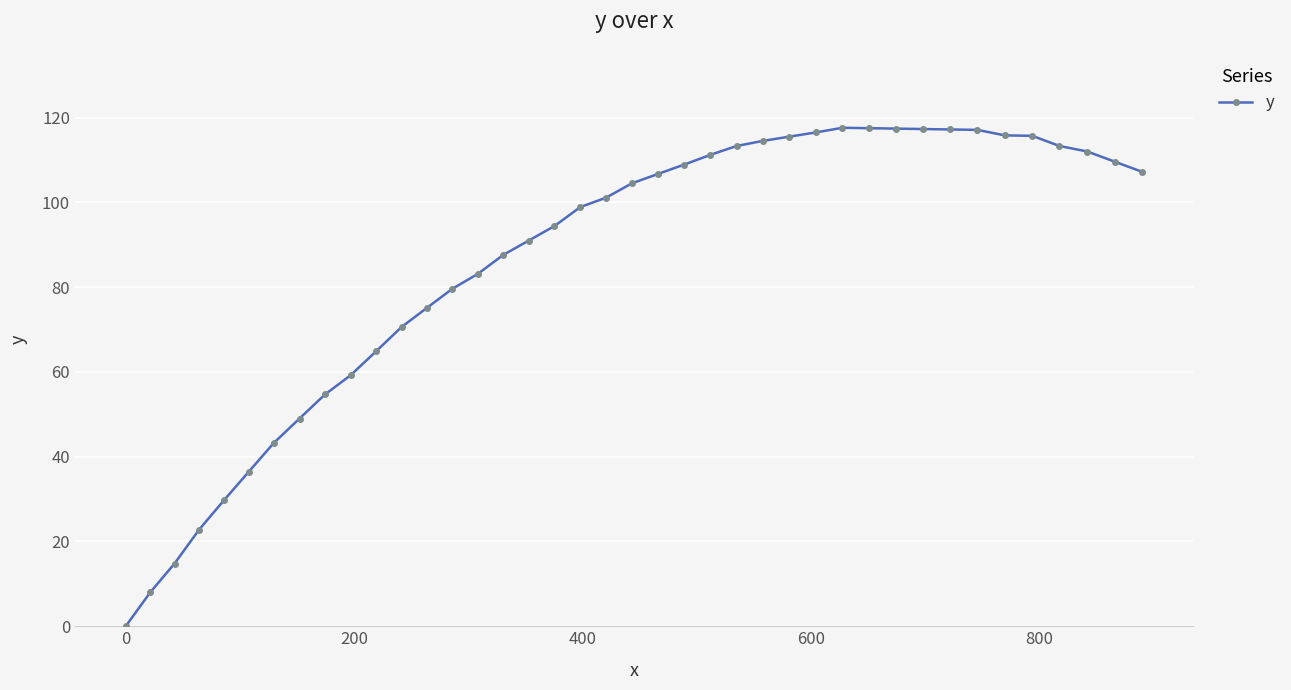

What is the difference between the second highest and minimum values?

117.5